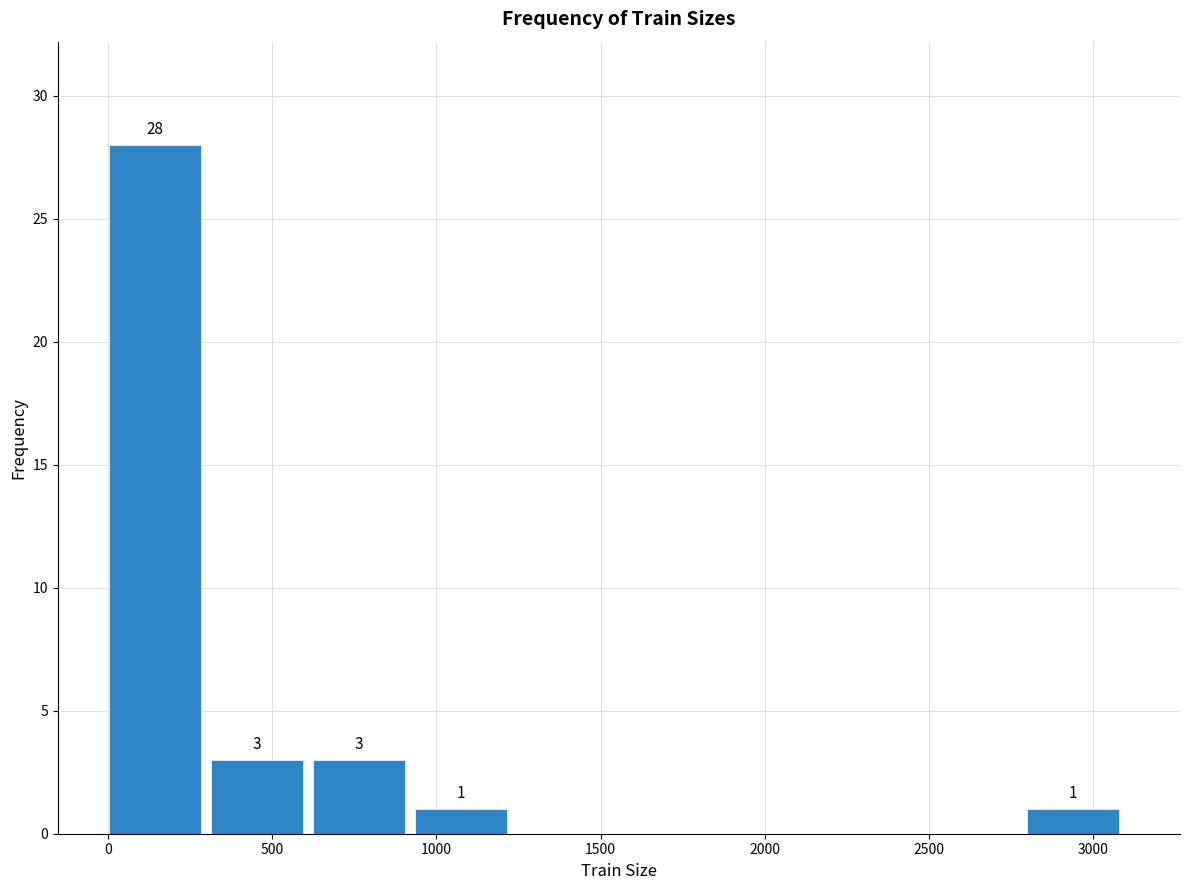

Which range on the x-axis has the tallest bar?

0 to 300